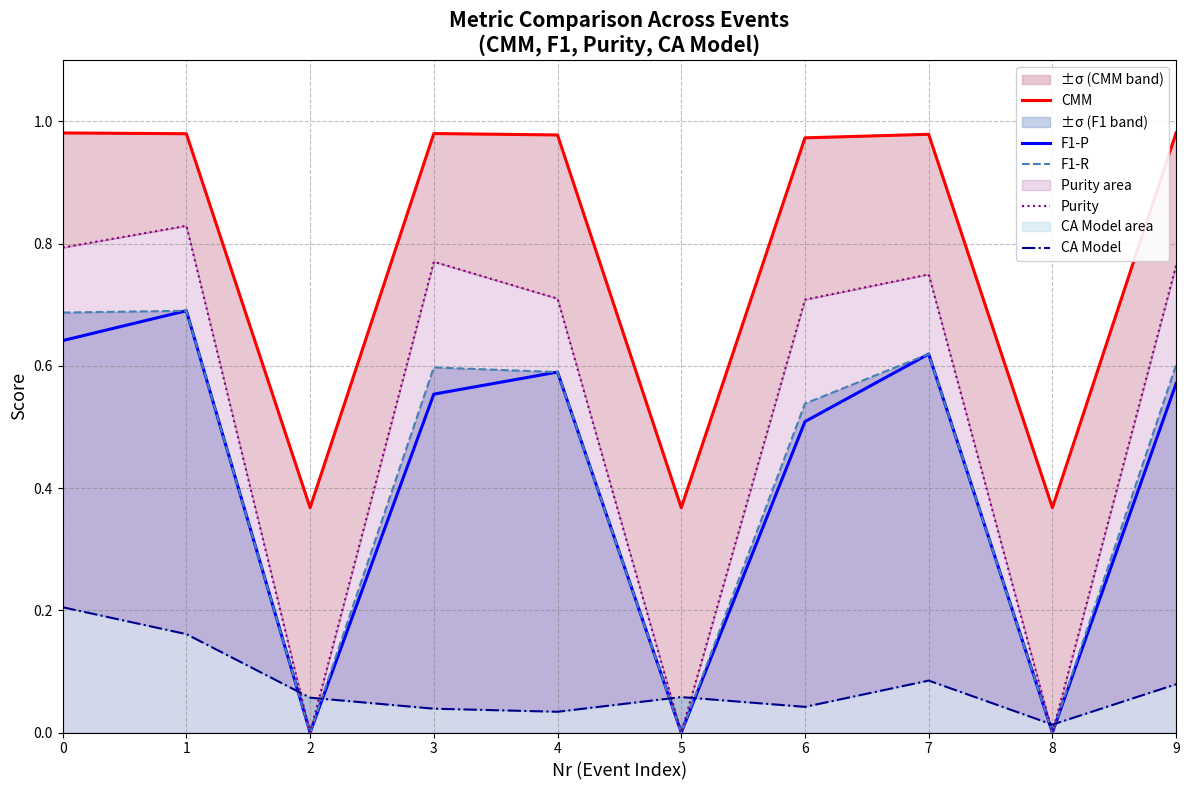

Reading right to left, extract all data points from this chart.

CMM: 9=1.0	8=0.4	7=1.0	6=1.0	5=0.4	4=1.0	3=1.0	2=0.4	1=1.0	0=1.0
F1-P: 9=0.6	8=0.0	7=0.6	6=0.5	5=0.0	4=0.6	3=0.6	2=0.0	1=0.7	0=0.6
F1-R: 9=0.6	8=0.0	7=0.6	6=0.5	5=0.0	4=0.6	3=0.6	2=0.0	1=0.7	0=0.7
Purity: 9=0.8	8=0.0	7=0.7	6=0.7	5=0.0	4=0.7	3=0.8	2=0.0	1=0.8	0=0.8
CA Model: 9=0.1	8=0.0	7=0.1	6=0.0	5=0.1	4=0.0	3=0.0	2=0.1	1=0.2	0=0.2